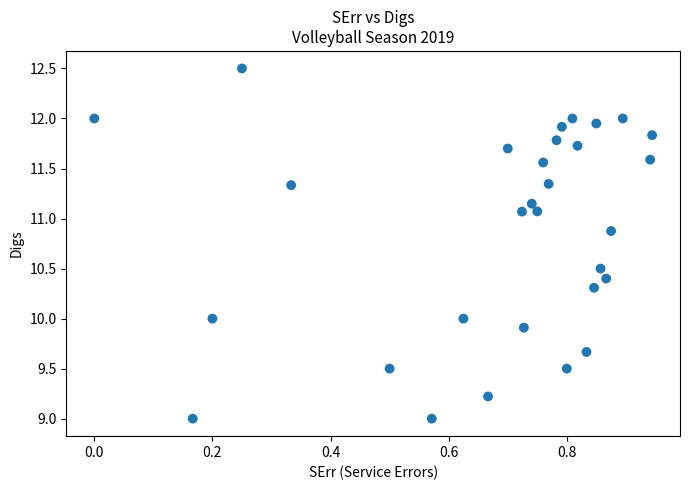

What is the range of Y values (max minus min)?

3.5